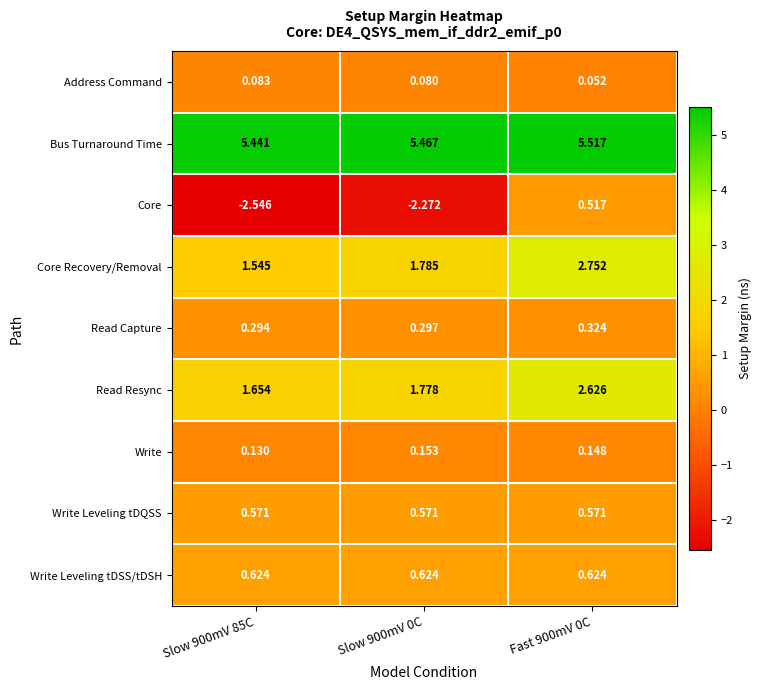

What is the total value across all series at Slow 900mV 0C?

8.5